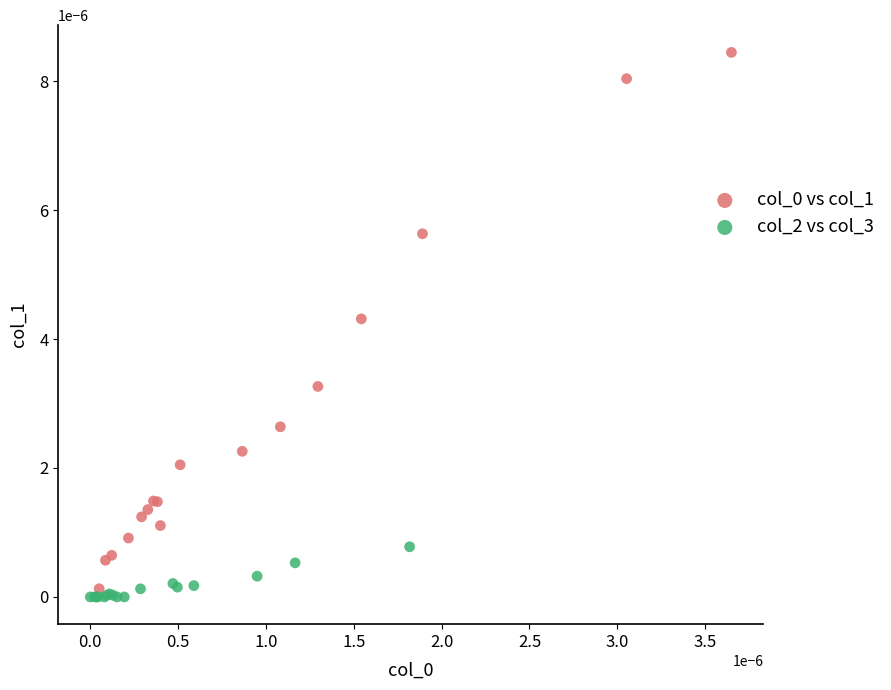

Which series contains the lowest Y value?

col_2 vs col_3